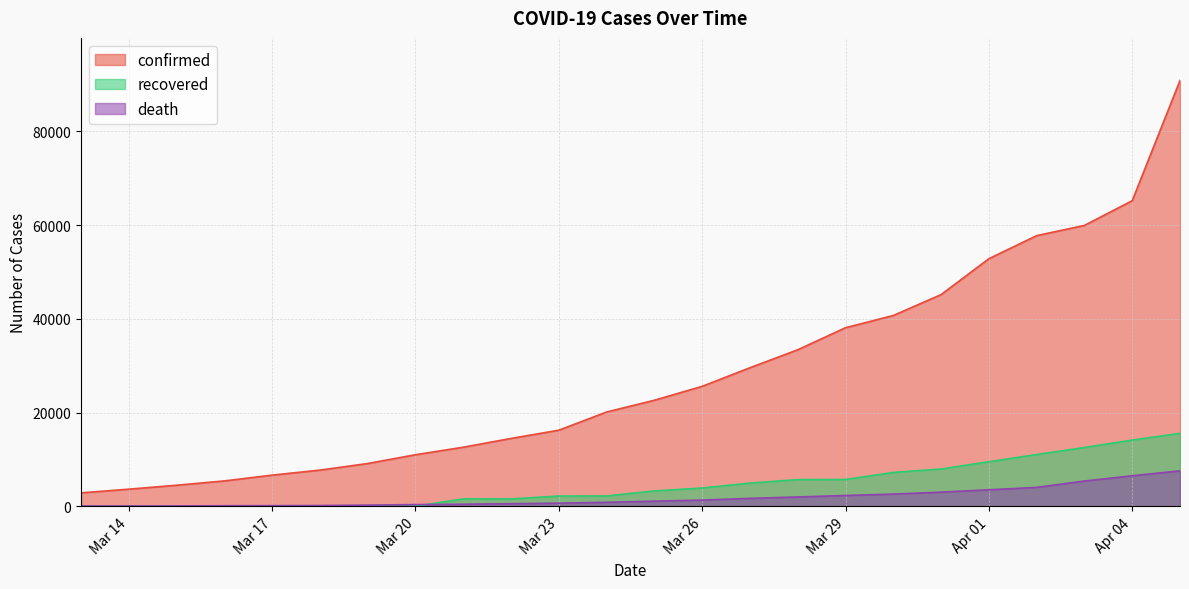

What is the lowest value of the confirmed series?

2876